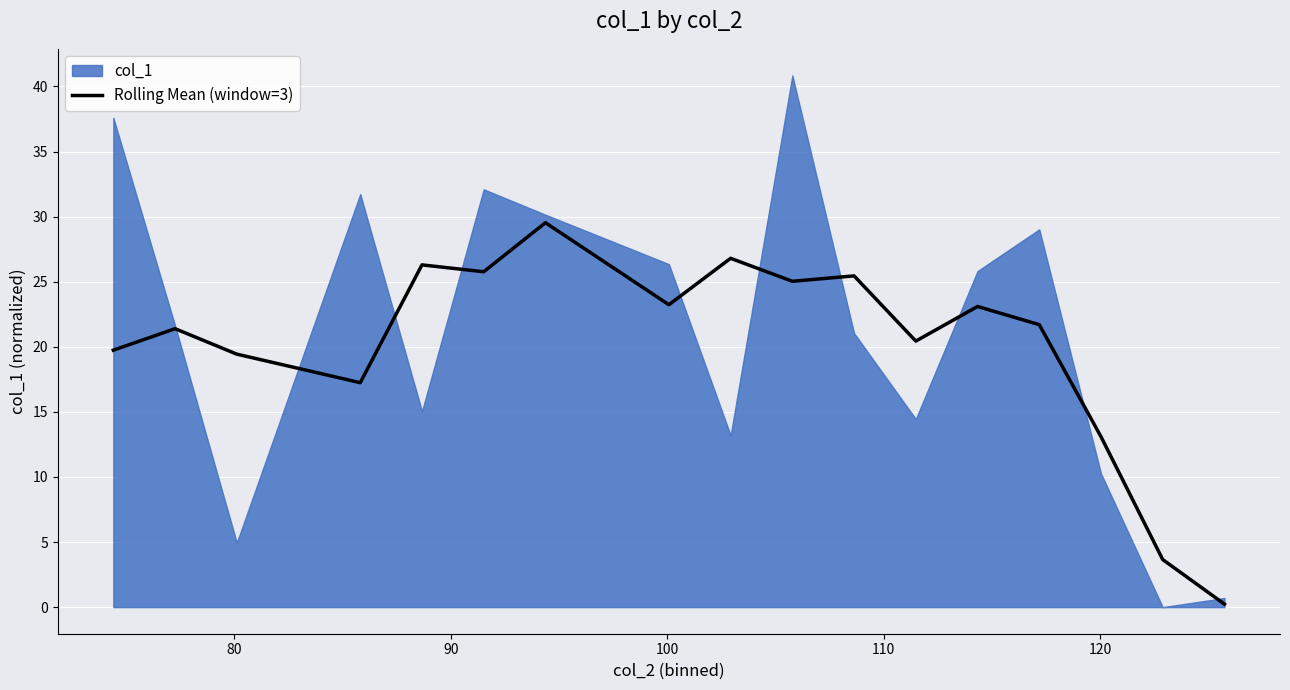

What is the maximum value for Rolling Mean (window=3)?

29.5